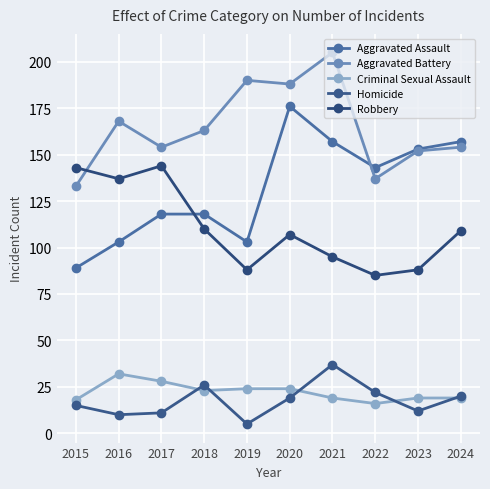

What is the average value of the Aggravated Assault series?

132